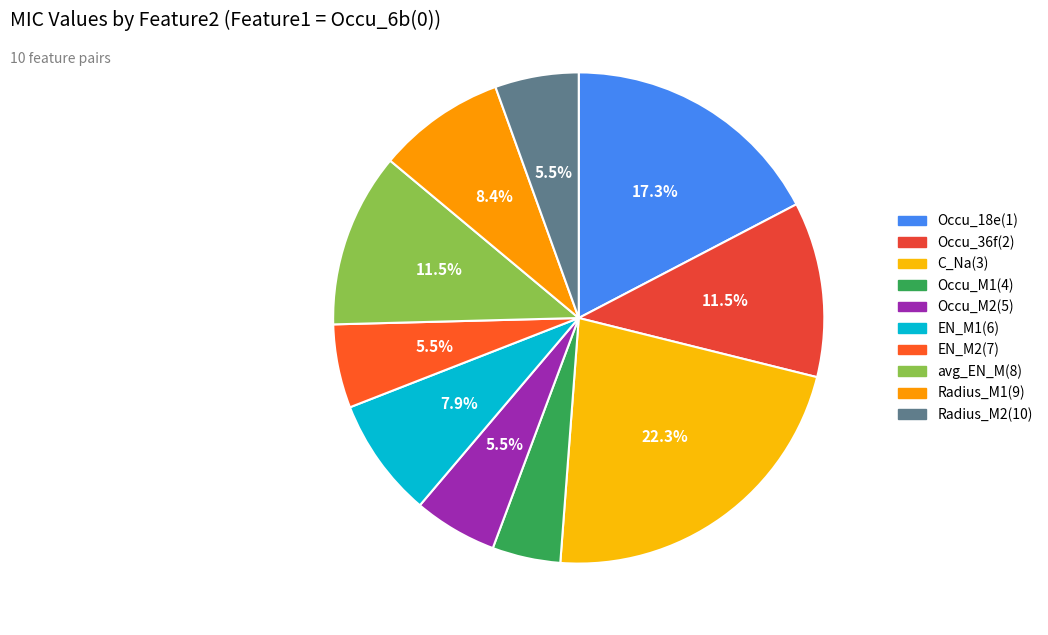

What percentage is the EN_M2(7) slice, to the nearest percent?

6%